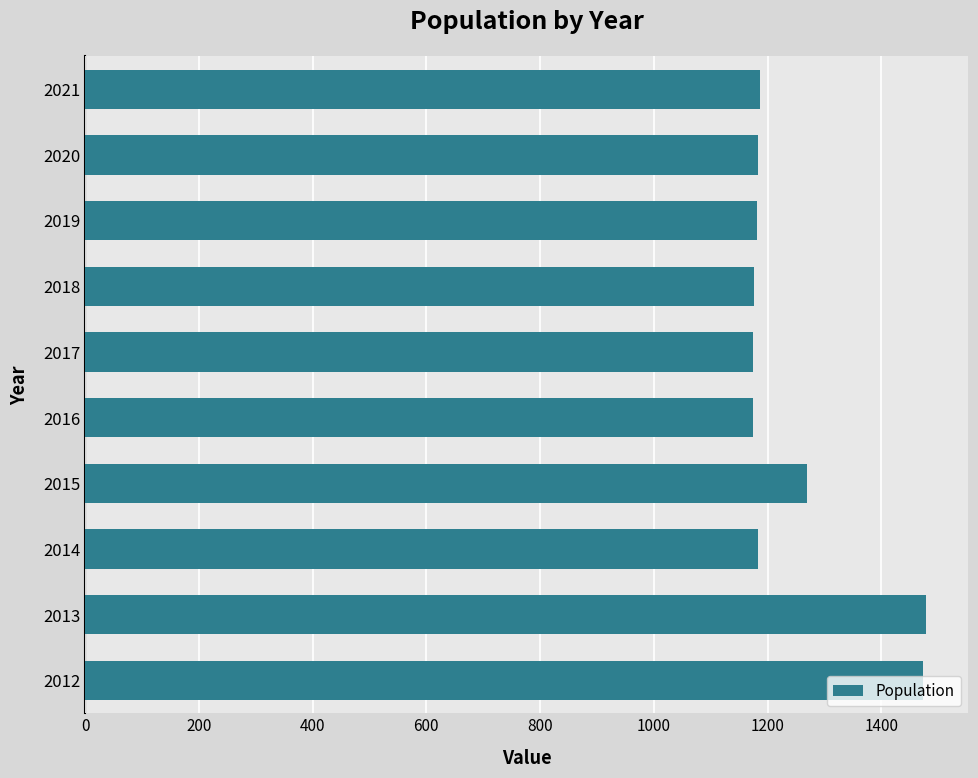

Are the bars horizontal?

Yes